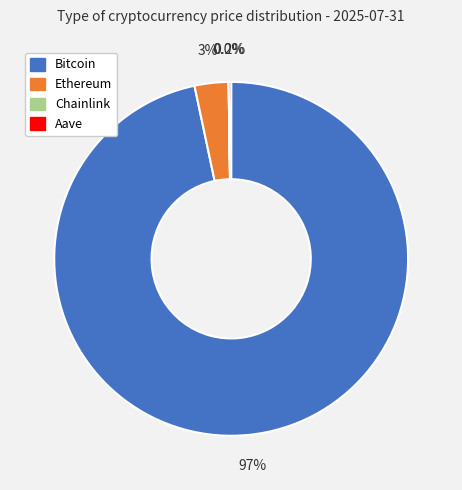

Is the sum of Ethereum and Bitcoin greater than half?

Yes